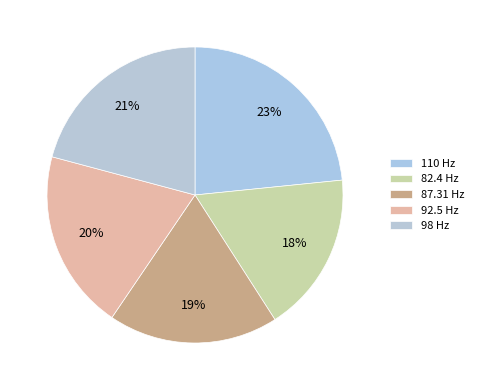

What is the ratio of the value at 110 Hz to the value at 92.5 Hz?

1.2